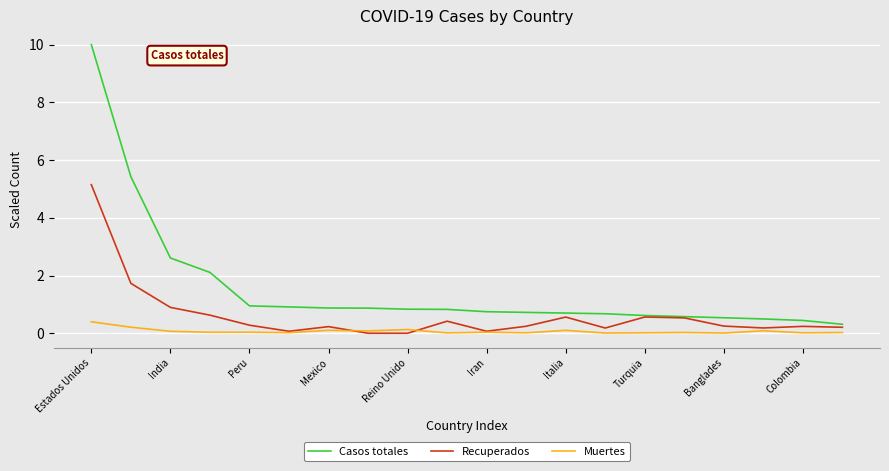

Which series has the largest total across all categories?

Casos totales